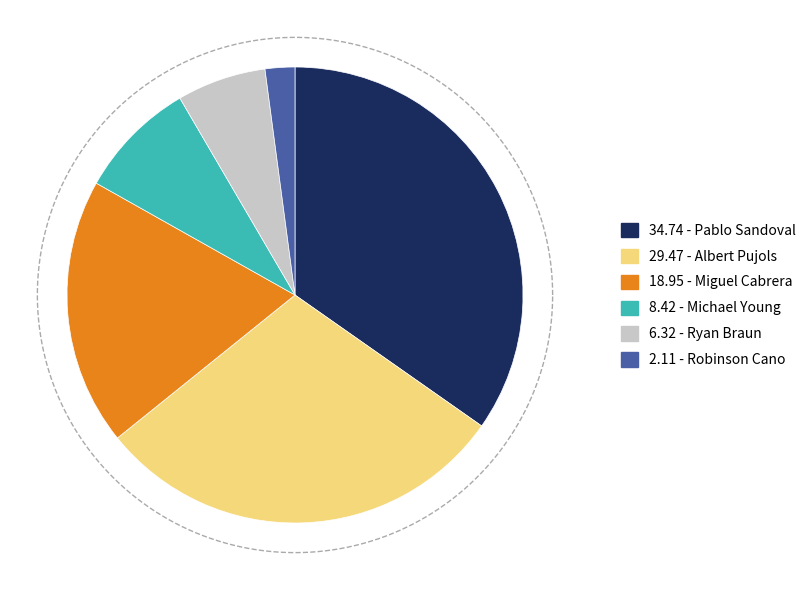

What is the change in value from Miguel Cabrera to Michael Young?

-10